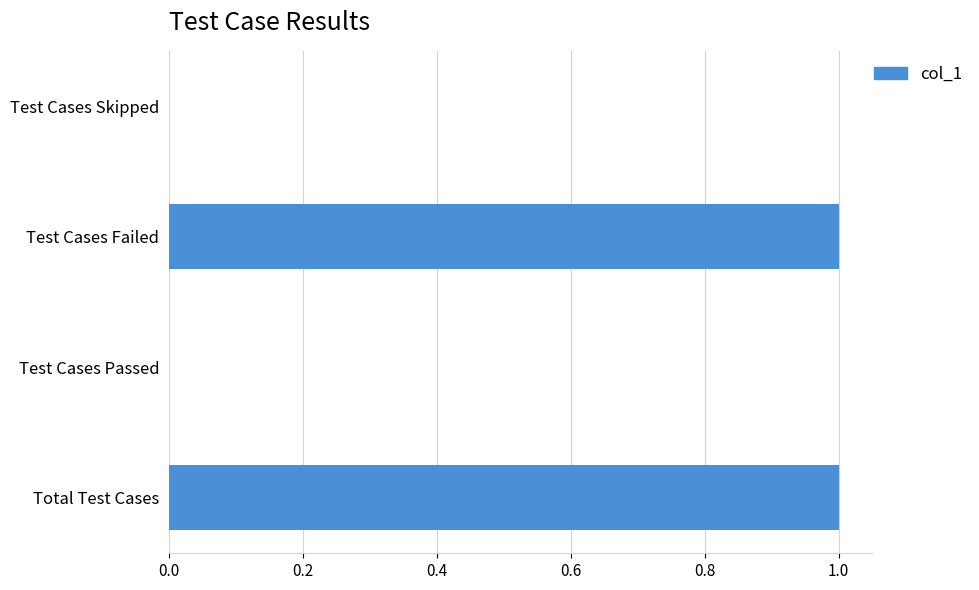

True or false: the data shows 0 at Test Cases Skipped.

True